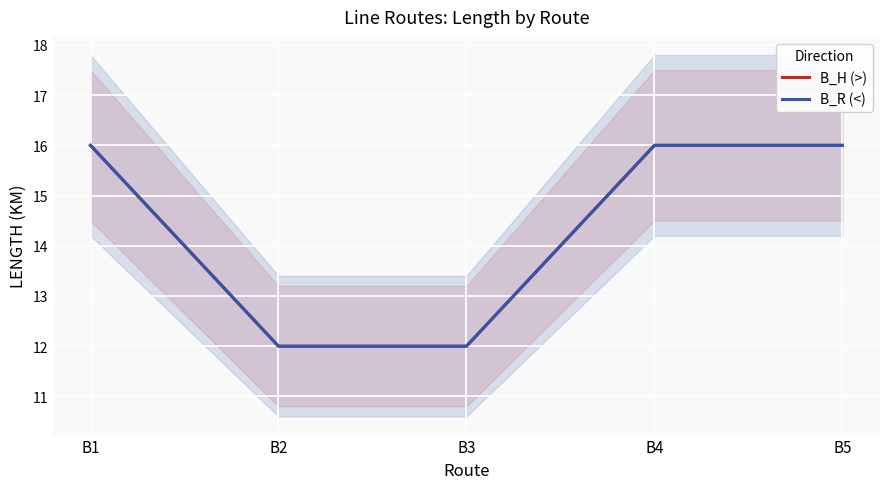

Is it true that B_R (<) equals 9 at B1?

False